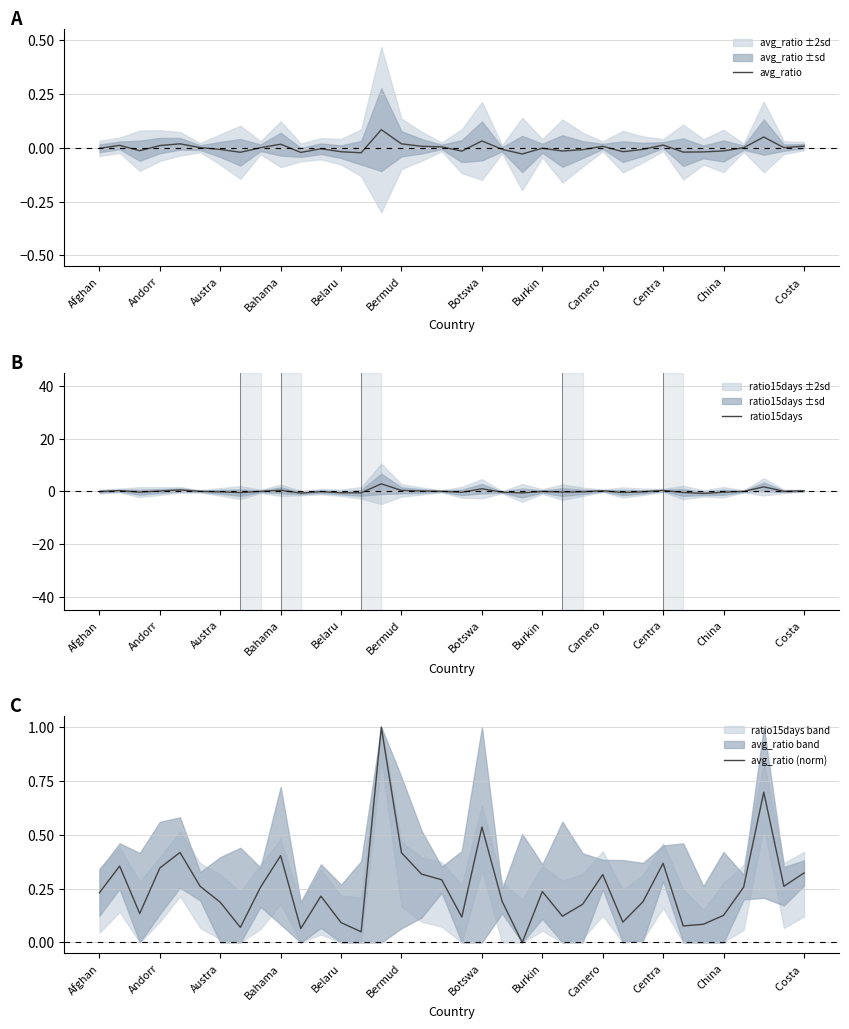

How many times do avg_ratio (norm) and ratio15days cross each other?

8